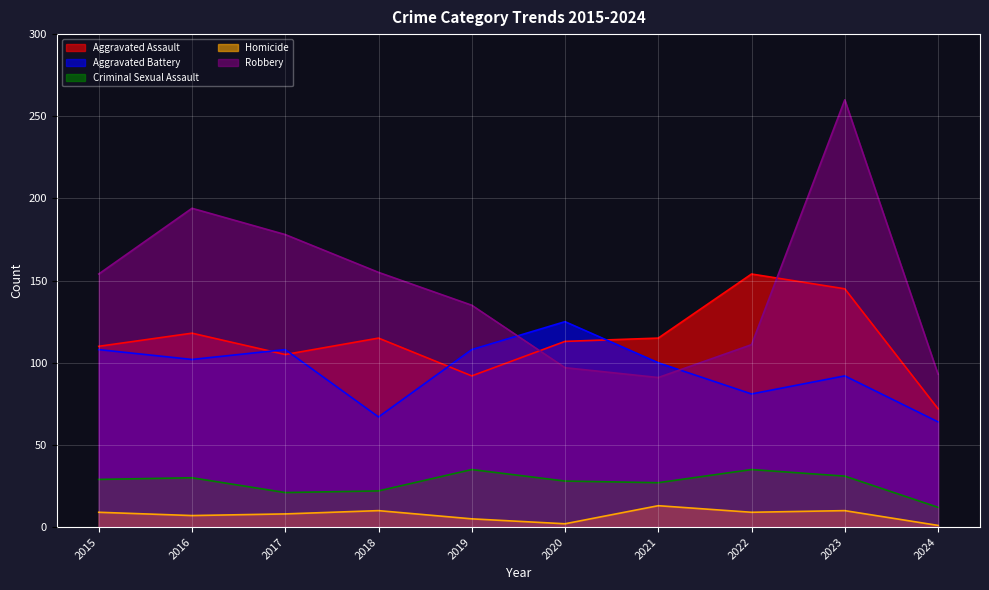

What is the value of the Homicide point at the 9th from the left?

10